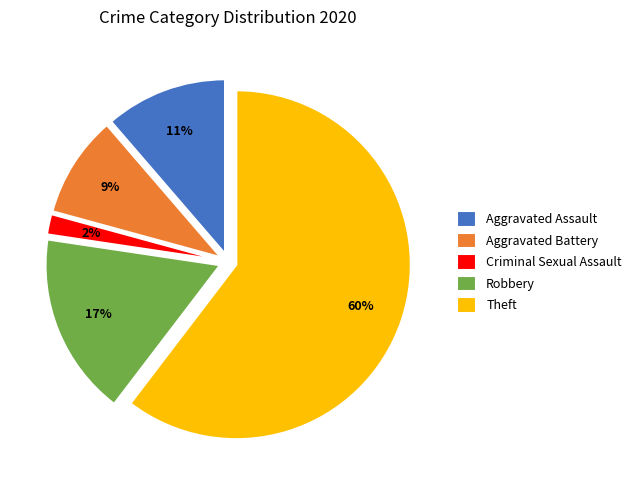

Which slice is the smallest?

Criminal Sexual Assault